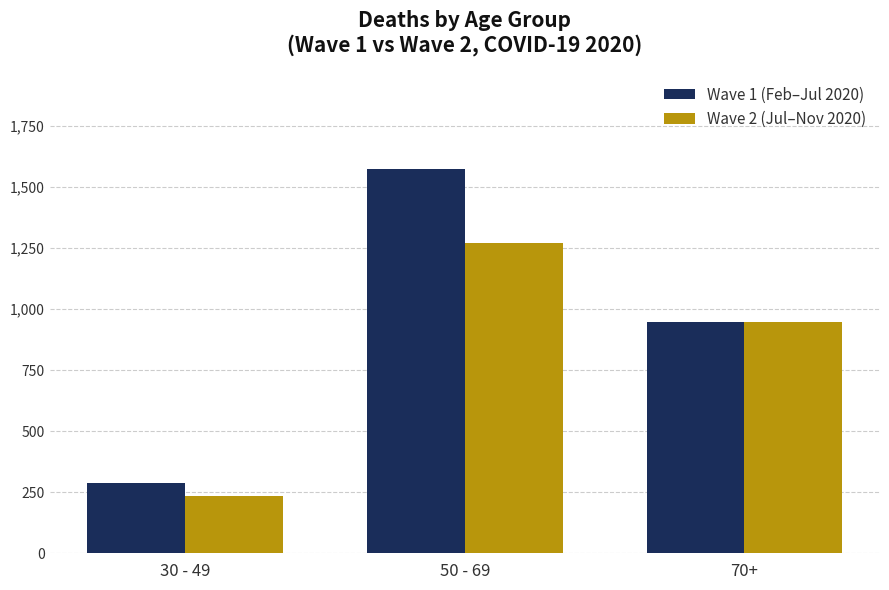

What is the minimum value shown in the chart?

234